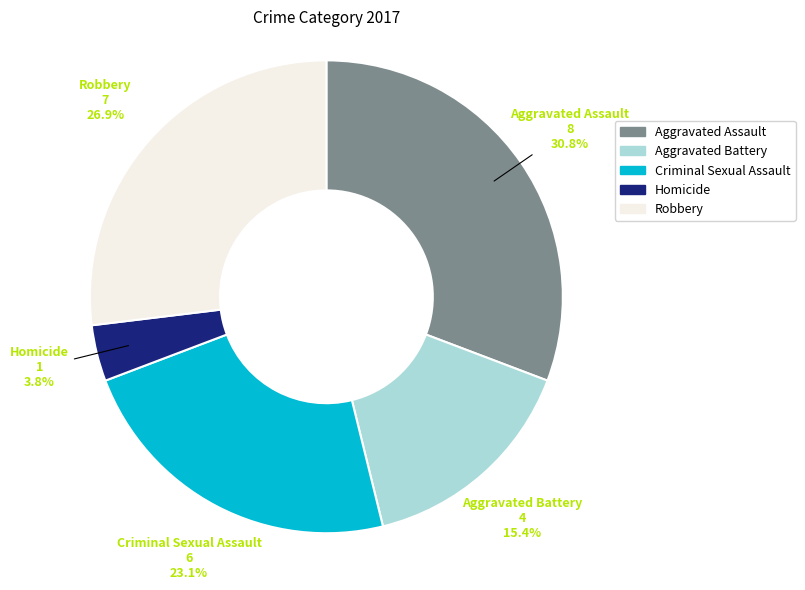

Which slice is the smallest?

Homicide